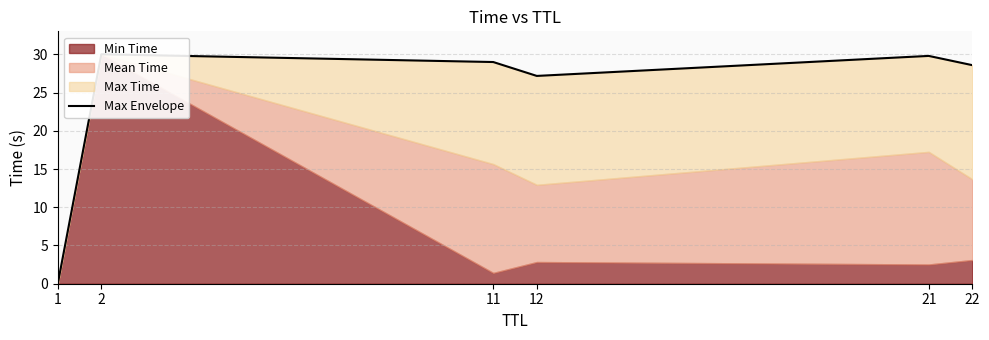

Does the chart display data point markers on the line(s)?

No